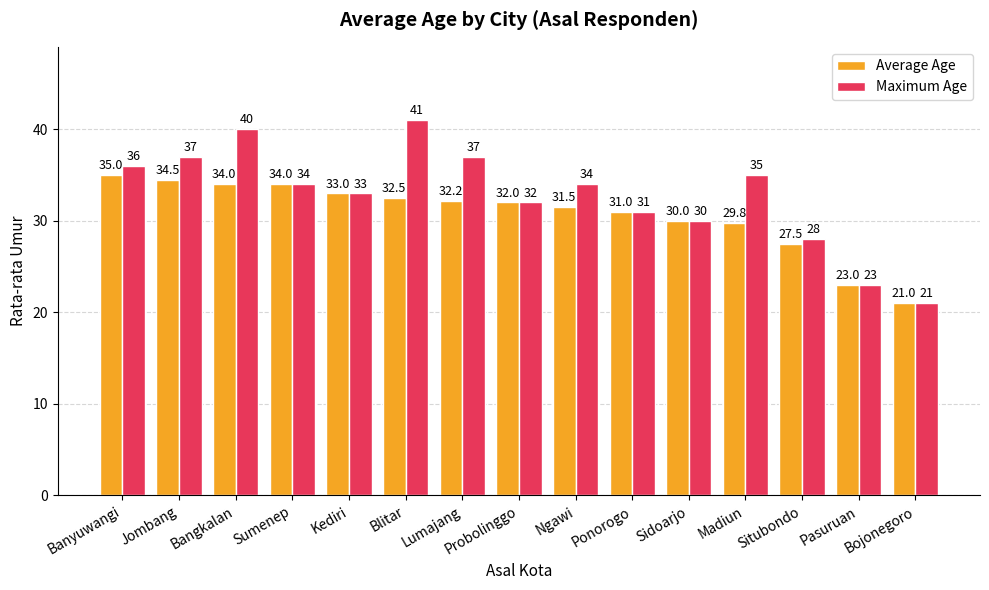

What is the label of the 13th bar from the right?

Bangkalan